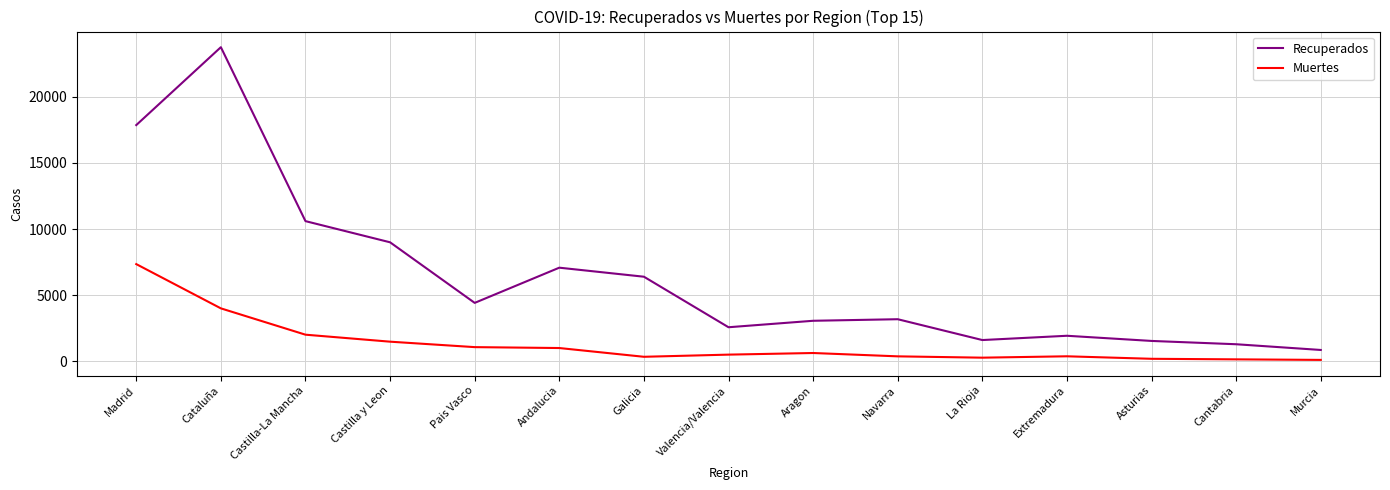

Where is Muertes nearest to the value 3734?

Cataluña